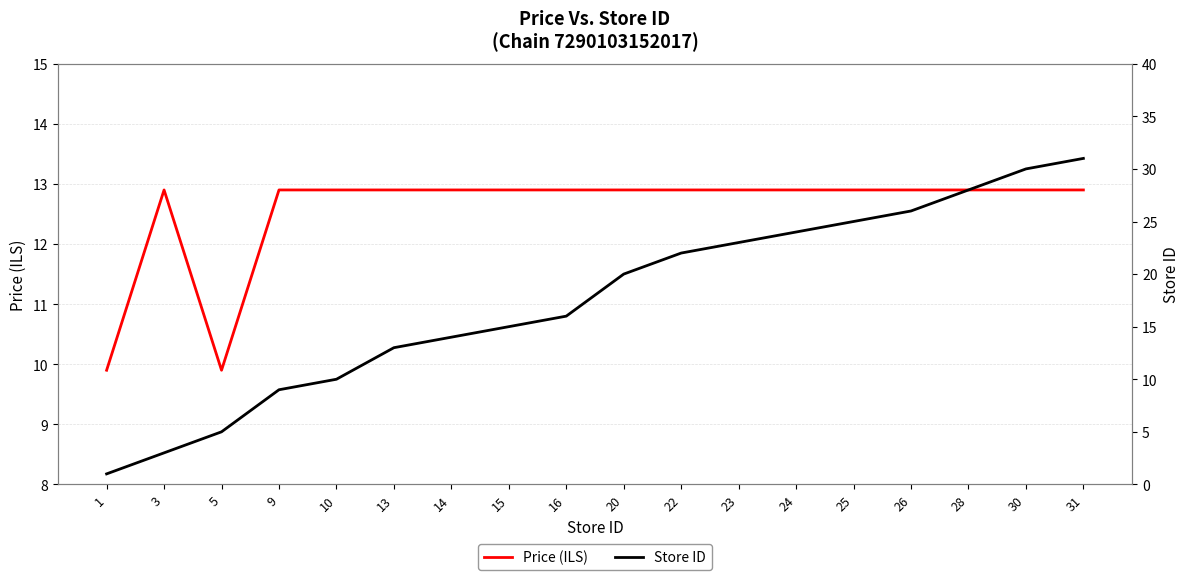

Is the value of Price (ILS) at 20 greater than the value of Store ID at 9?

Yes